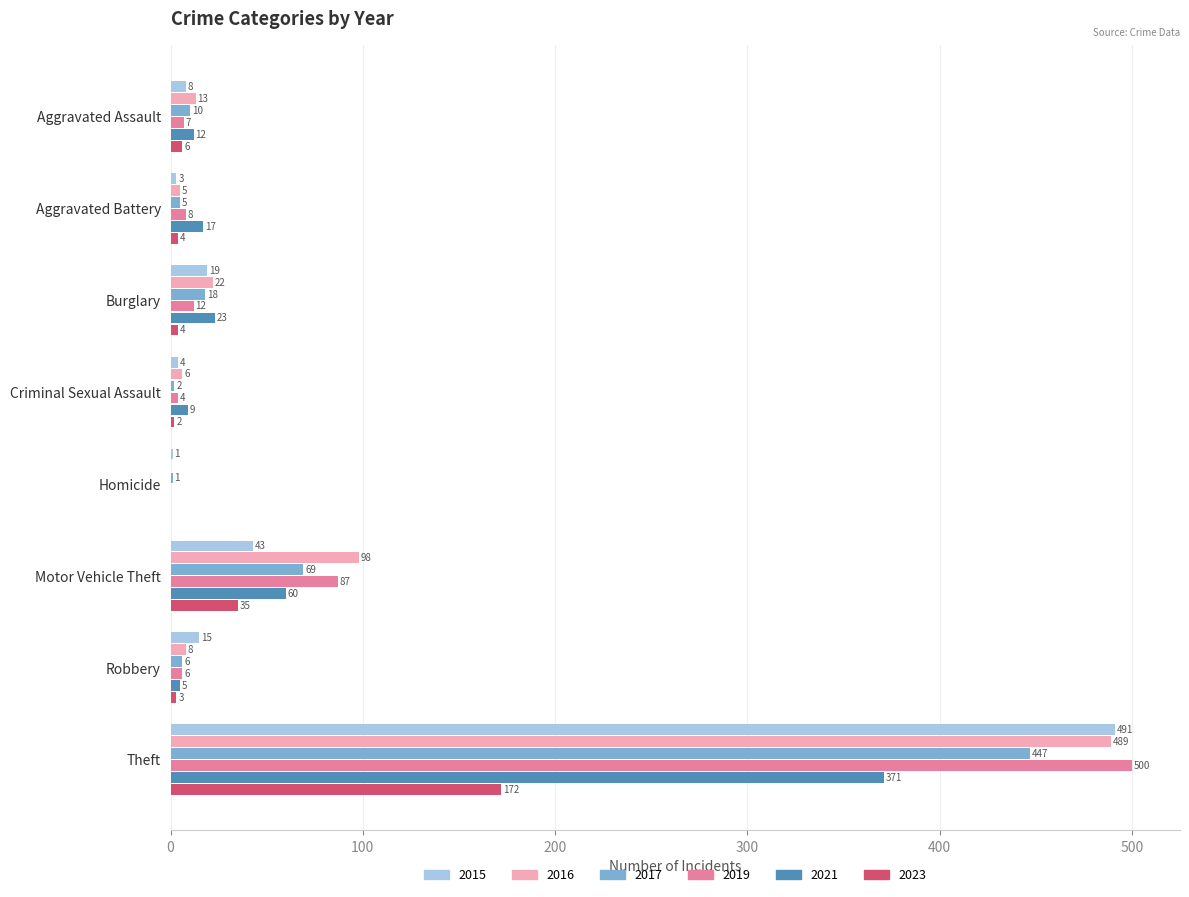

What is the difference between the 2017 values at Burglary and Robbery?

12